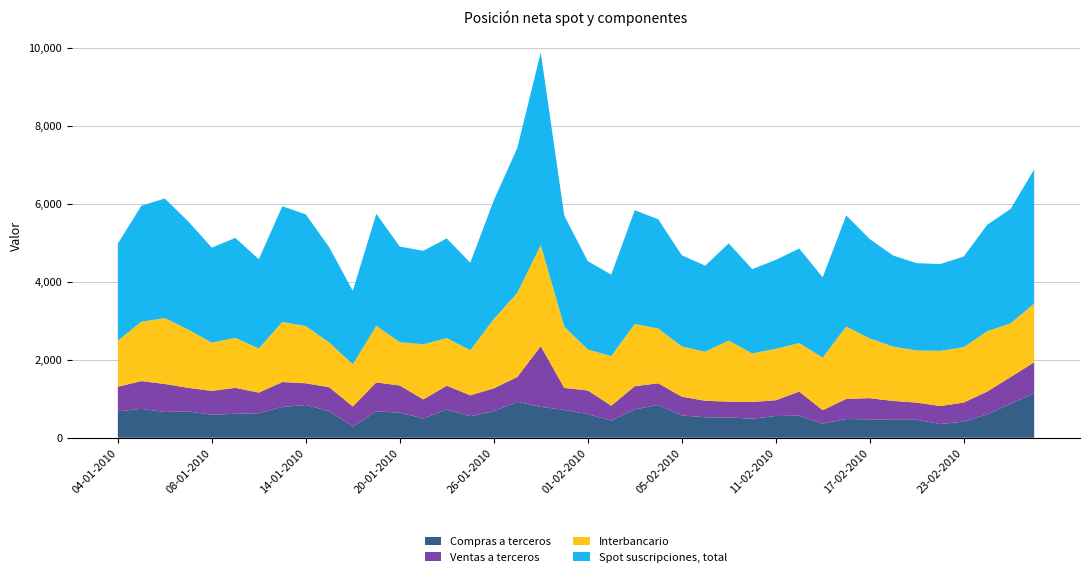

Reading left to right, transcribe all the data shown in this chart.

Compras a terceros: 678	740	661	674	590	615	630	790	841	680	287	678	645	491	724	551	680	921	791	716	606	440	727	839	575	524	521	489	557	567	362	480	472	460	462	351	414	599	874	1140
Ventas a terceros: 630	713	718	604	612	665	527	638	556	614	516	741	694	492	610	537	586	637	1557	561	606	382	594	557	478	424	405	428	405	616	344	516	543	484	440	462	489	585	683	796
Interbancario: 1181	1520	1687	1493	1235	1281	1130	1539	1465	1145	1080	1450	1110	1412	1220	1155	1775	2155	2588	1571	1051	1269	1595	1403	1286	1257	1566	1244	1317	1242	1349	1854	1531	1391	1335	1413	1418	1545	1376	1503
Spot suscripciones, total: 2488	2973	3066	2771	2436	2562	2288	2966	2863	2439	1883	2870	2450	2396	2555	2243	3041	3713	4936	2848	2263	2091	2916	2800	2339	2205	2491	2161	2279	2425	2056	2849	2546	2335	2237	2226	2322	2729	2934	3439